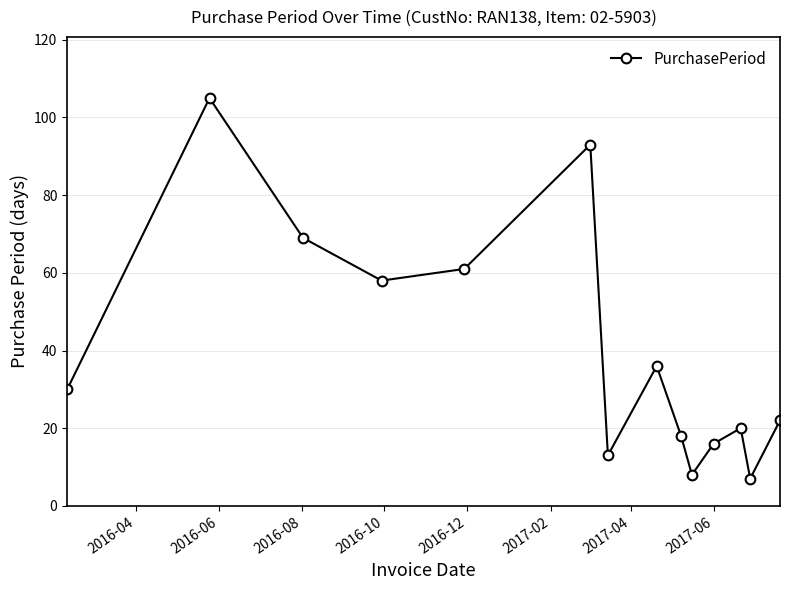

Does the chart have visible grid lines?

Yes